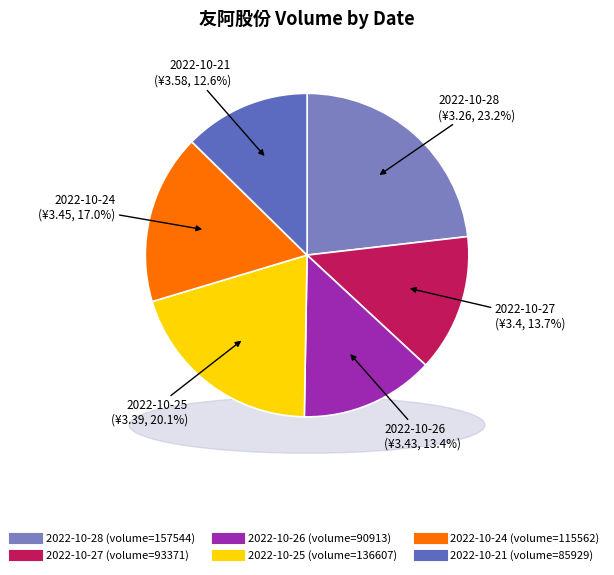

Is it true that 2022-10-27 is 14% of the pie?

True